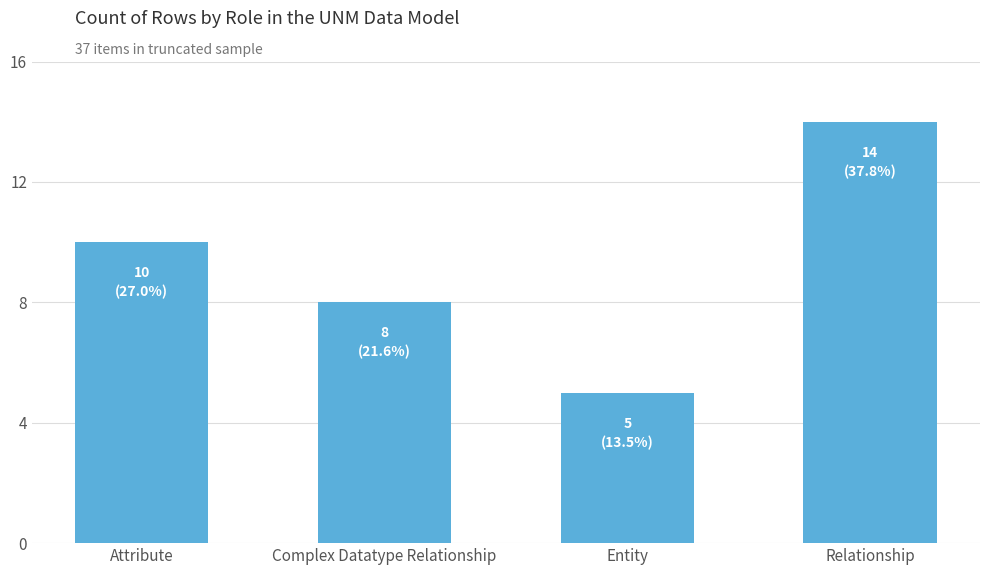

How many bars are there in total?

4